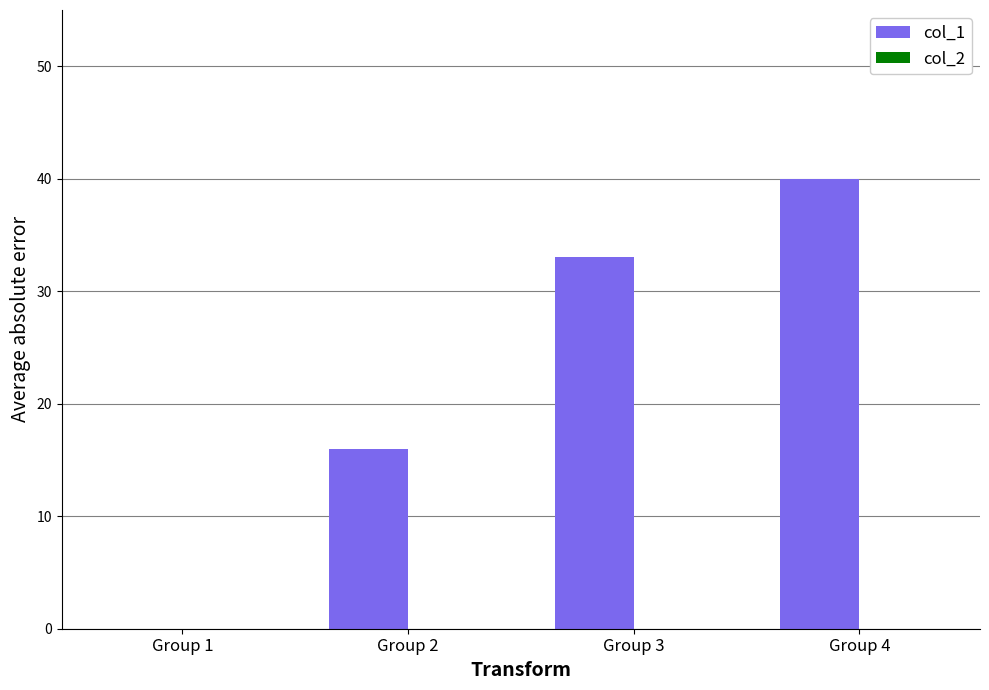

At which category does the chart reach its peak across all series?

Group 4